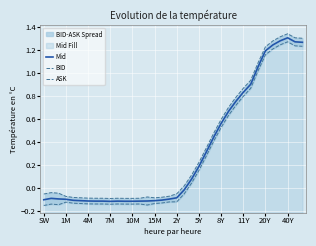

What is the sum of all BID values?

10.1